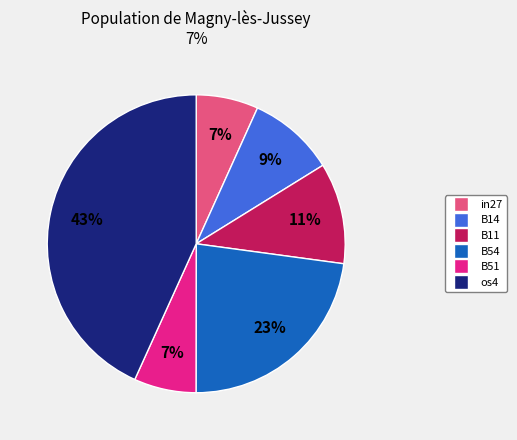

Is there a majority slice in this chart?

No